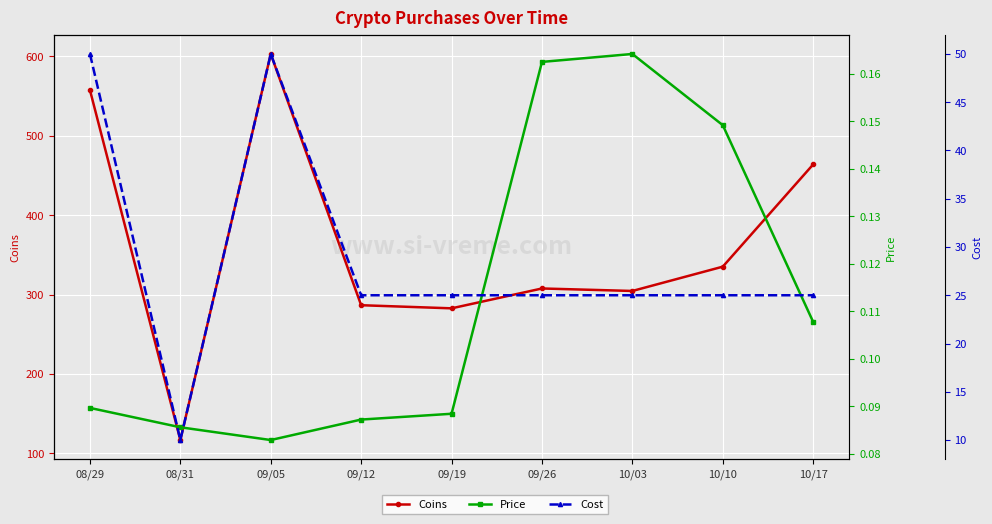

Reading right to left, what are all the values shown in this chart?

Coins: 10/17=464.0	10/10=335.2	10/03=304.6	09/26=307.7	09/19=282.7	09/12=286.6	09/05=603.0	08/31=116.8	08/29=557.6
Price: 10/17=0.1	10/10=0.1	10/03=0.2	09/26=0.2	09/19=0.1	09/12=0.1	09/05=0.1	08/31=0.1	08/29=0.1
Cost: 10/17=25.0	10/10=25.0	10/03=25.0	09/26=25.0	09/19=25.0	09/12=25.0	09/05=50.0	08/31=10.0	08/29=50.0